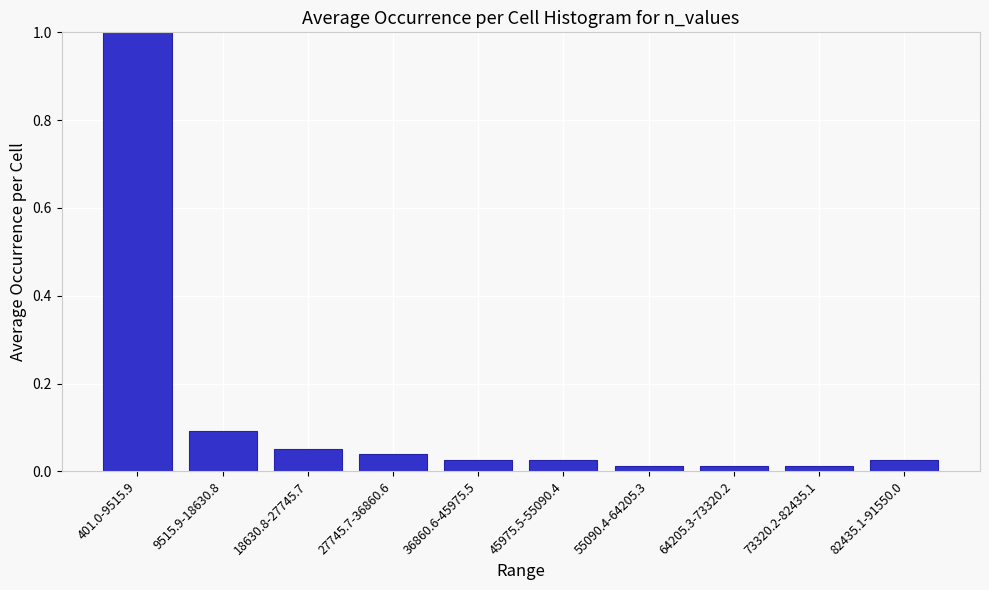

Is it true that the value at 401.0-9515.9 is 1.0?

True